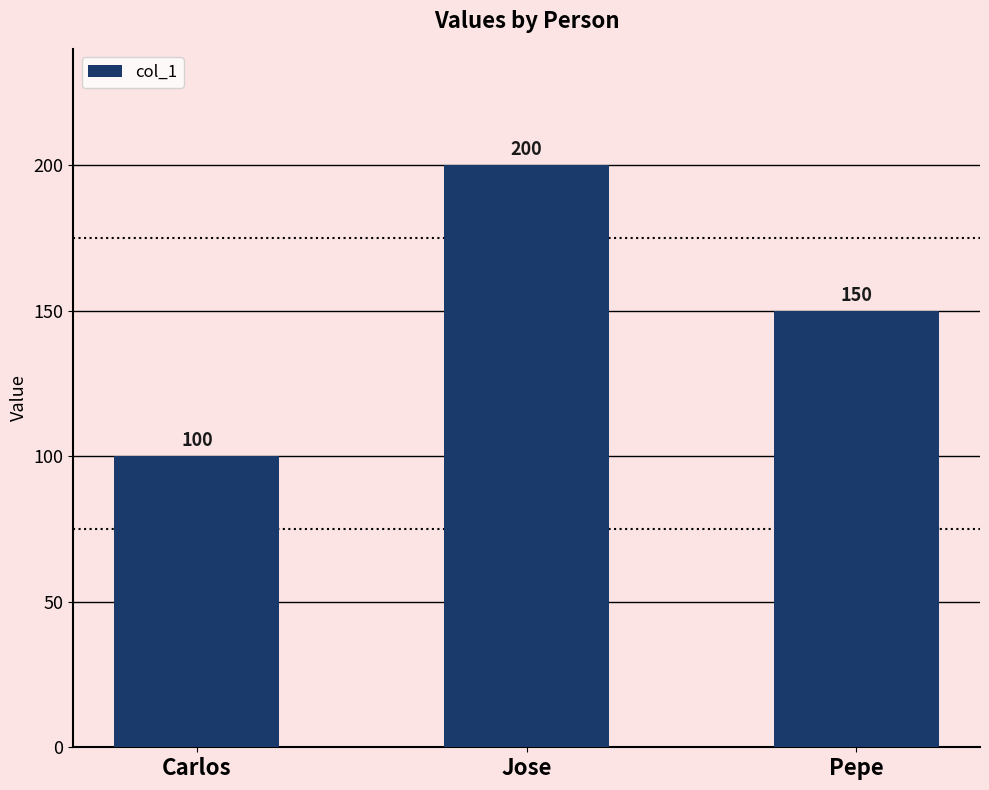

Does the chart contain stacked bars?

No